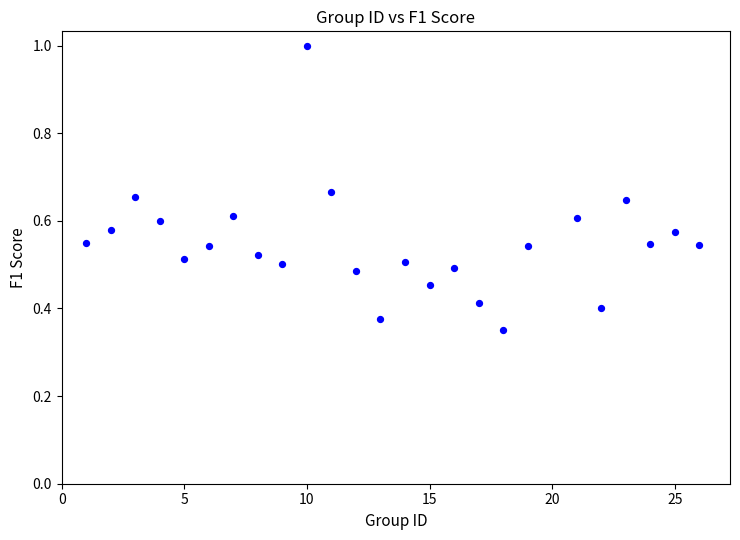

How many data points are displayed?

25